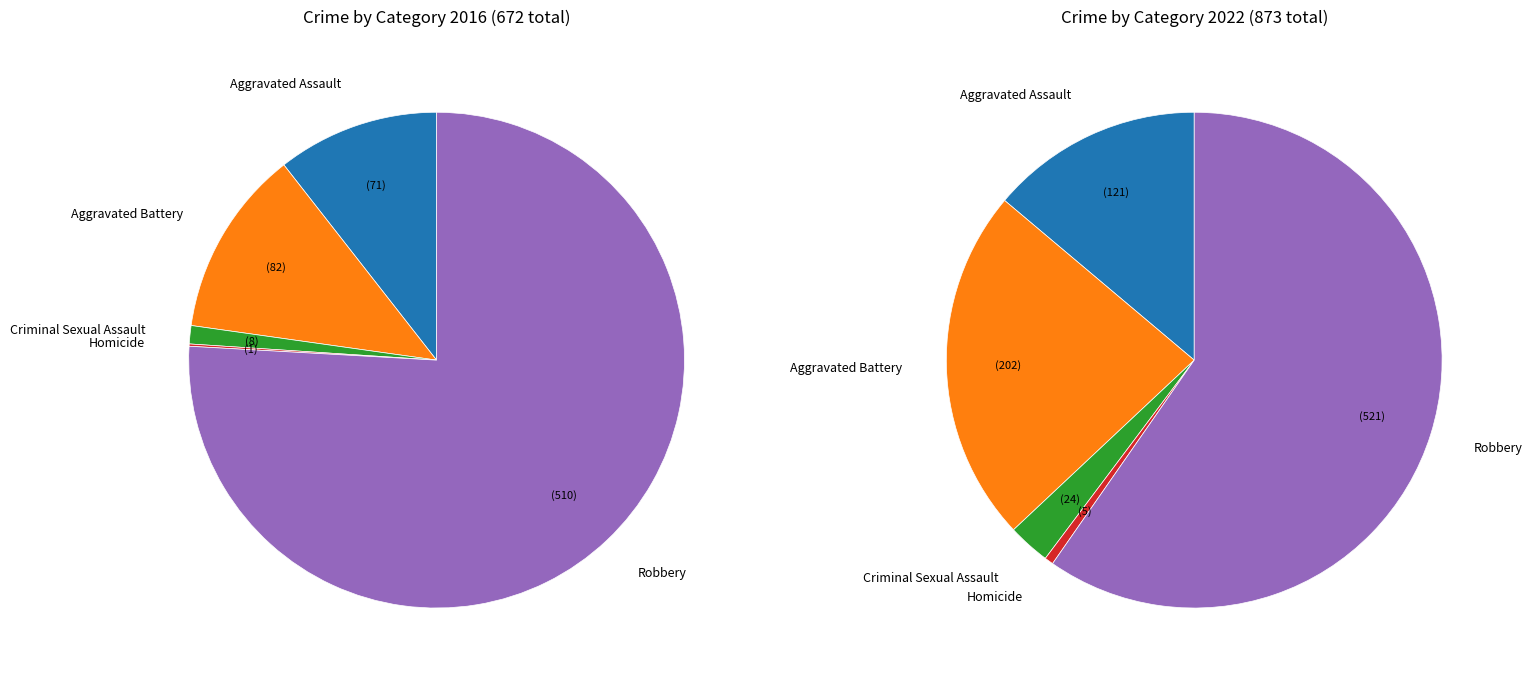

Is it true that 4 is 71% of the pie?

False